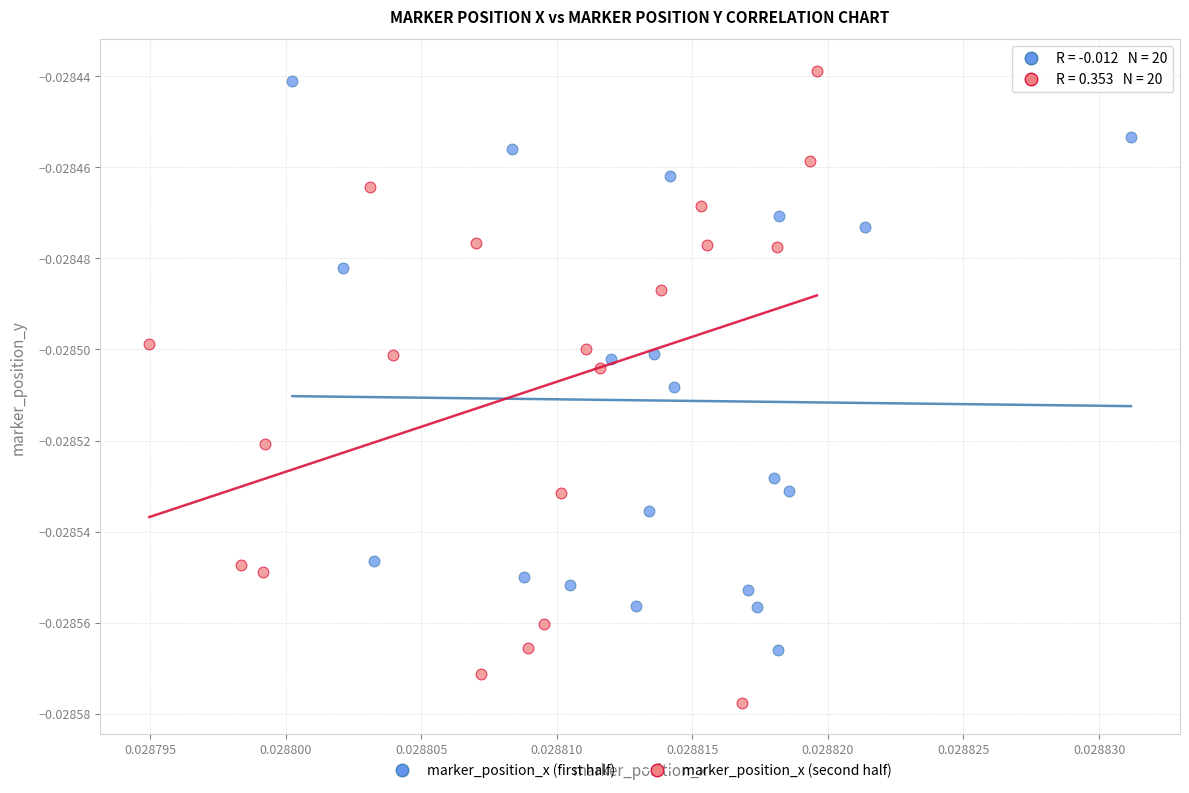

Which series has the largest Y range (max minus min)?

marker_position_x (second half)